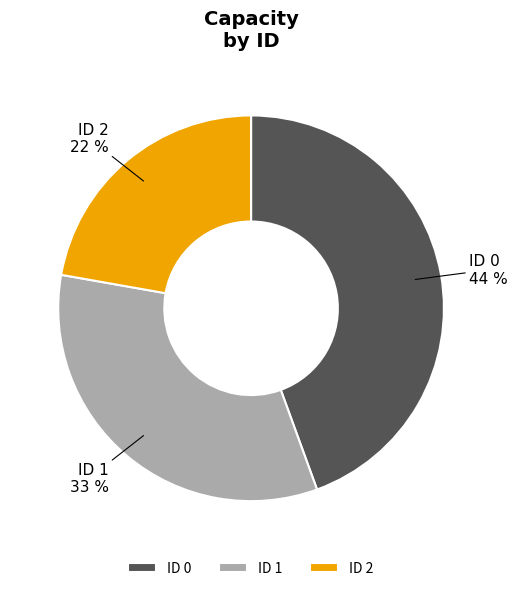

How many segments does this pie chart have?

3